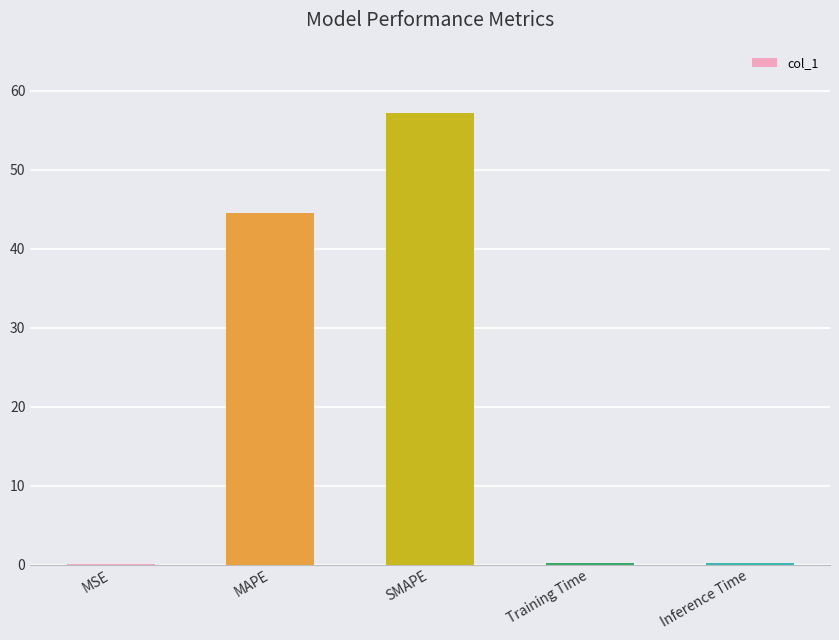

Count the number of data series in this chart.

1